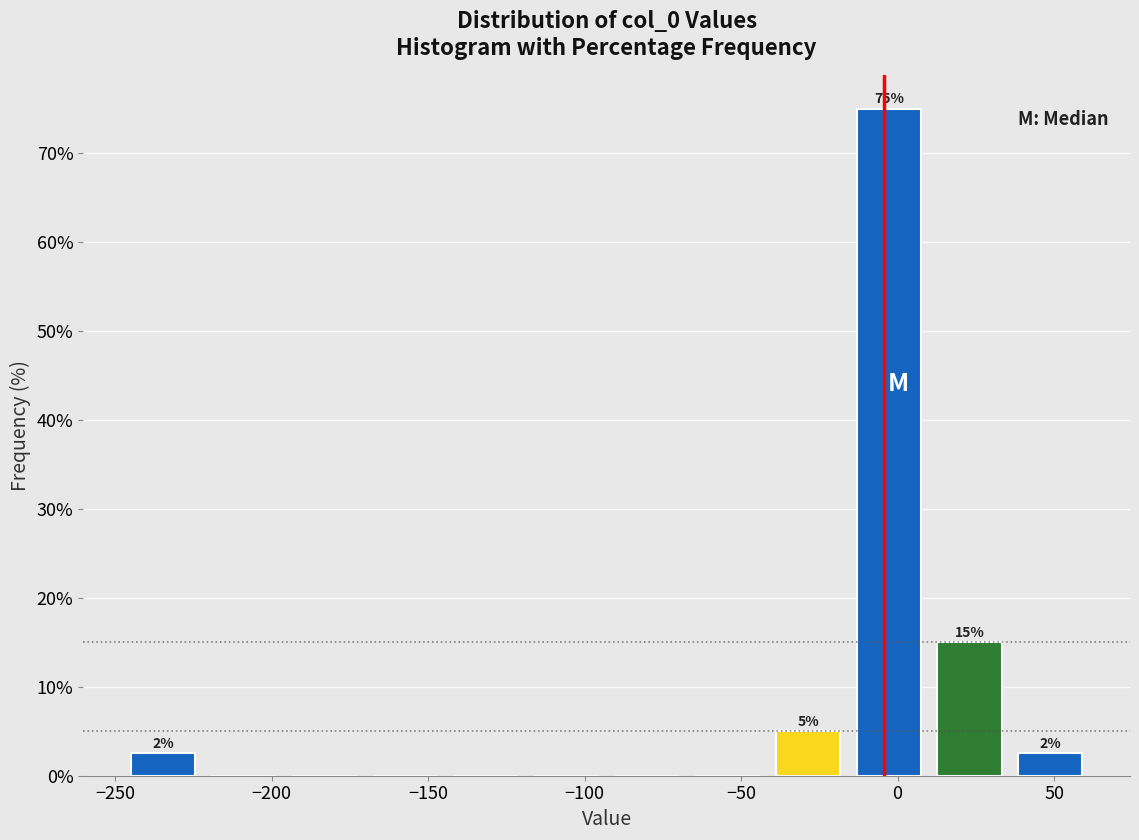

Which range on the x-axis has the tallest bar?

-15 to 10